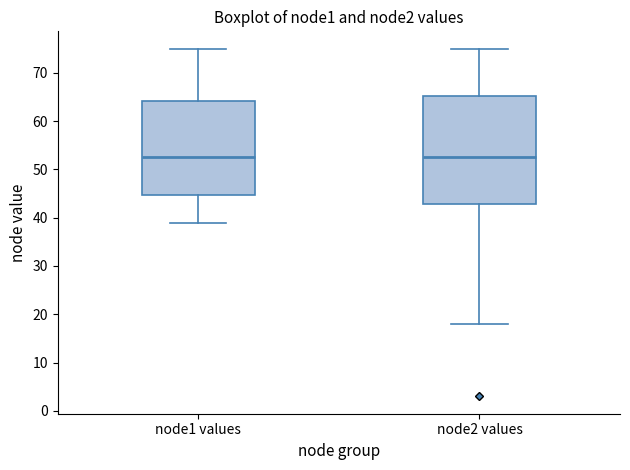

Reading left to right, transcribe this box plot: for each box, give where its median line is, the range the box spans, and where its two whiskers end, as read against the y-axis. The values are not printed on the chart, so give them approximately, as read against the axis.

node1 values: median 53, box 45 to 64, whiskers 39 to 75
node2 values: median 53, box 43 to 65, whiskers 18 to 75